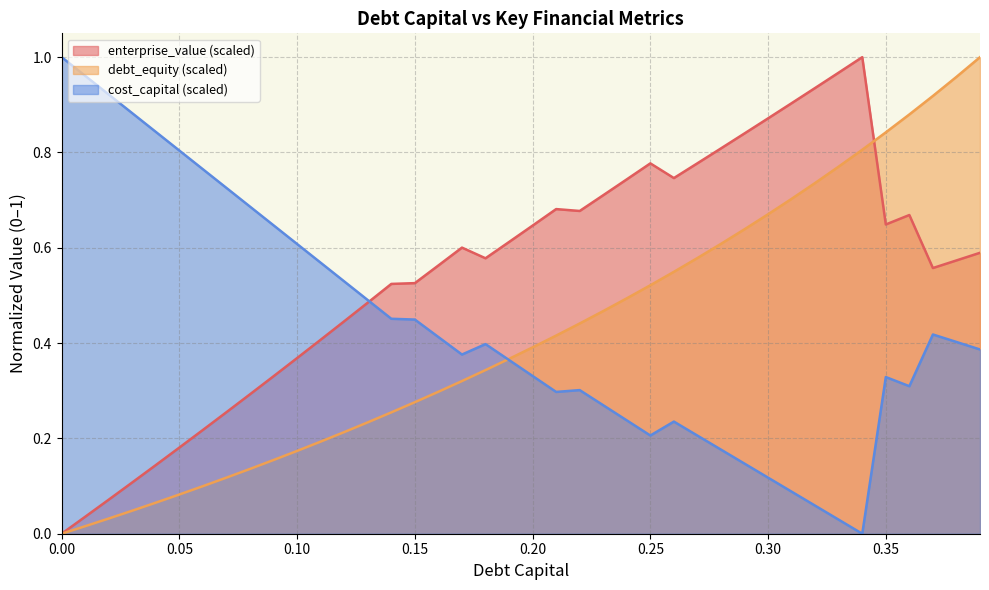

How many lines are shown in the chart?

3